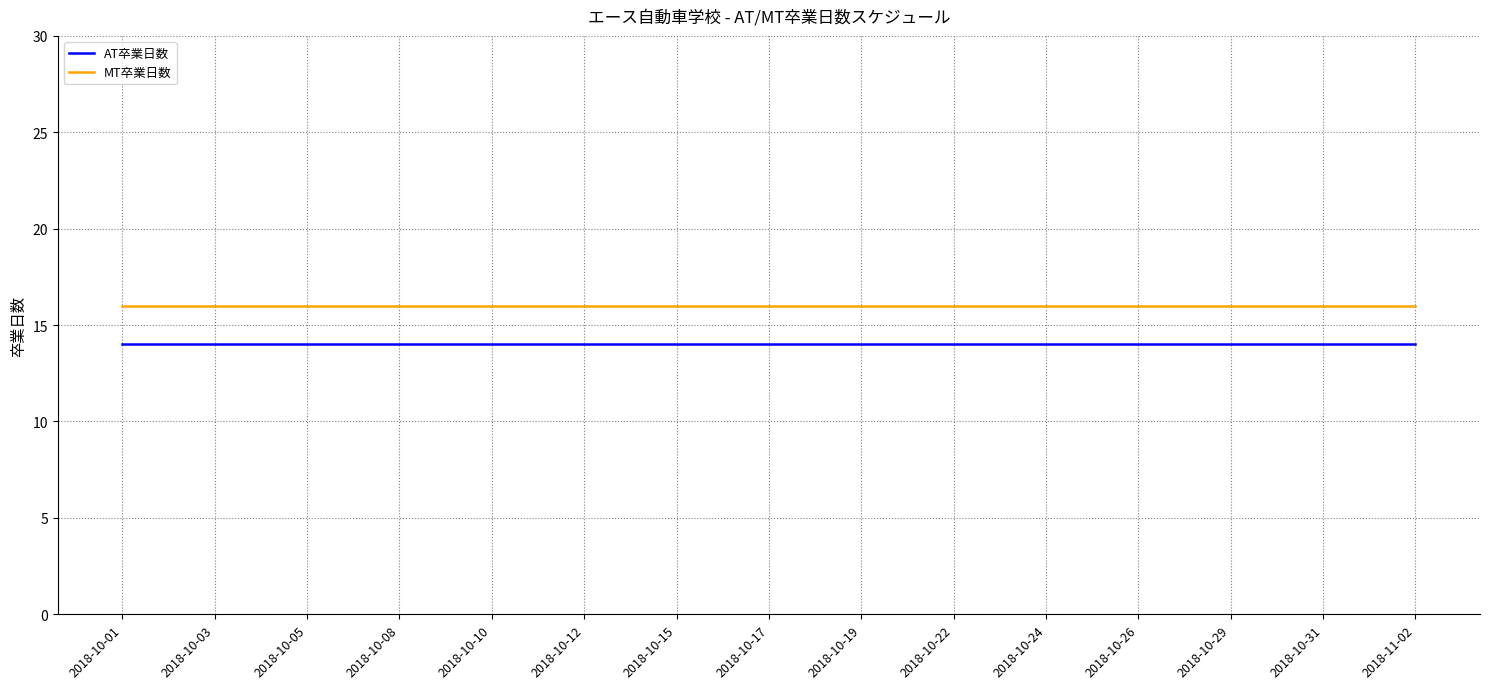

Count the number of categories in the chart.

29